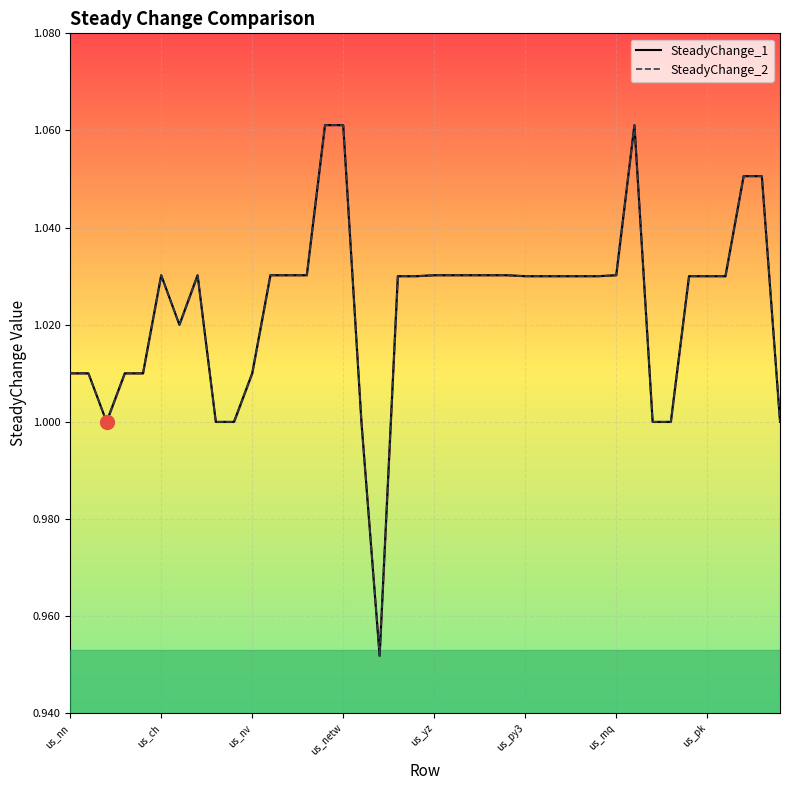

What is the sum of all SteadyChange_1 values?

40.9